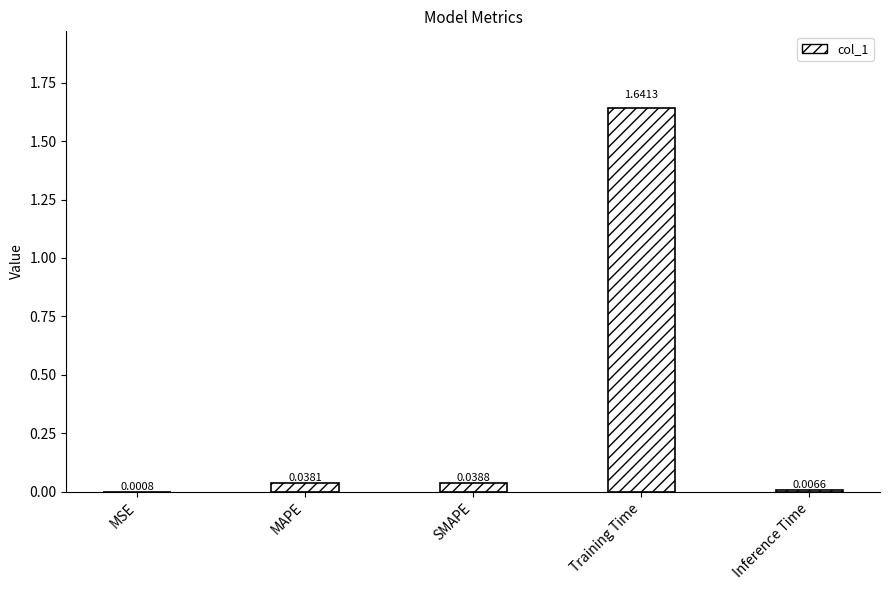

What is the sum of all values?

1.7